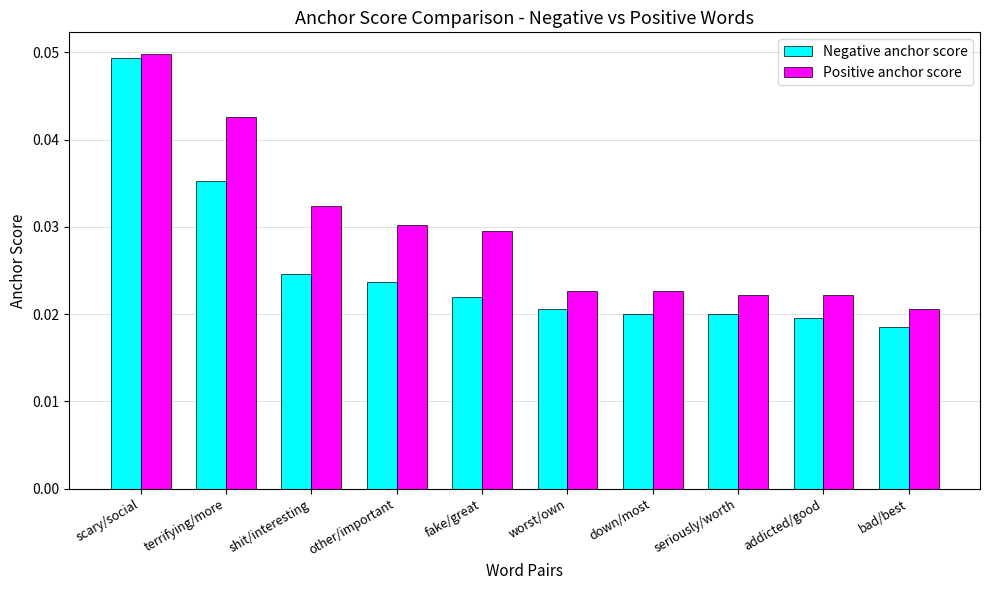

Rank the series by their average value, from highest to lowest.

Positive anchor score, Negative anchor score